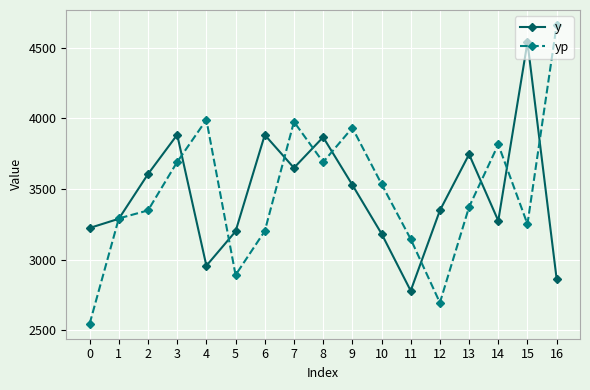

Rank the series by their maximum value, from lowest to highest.

y, yp